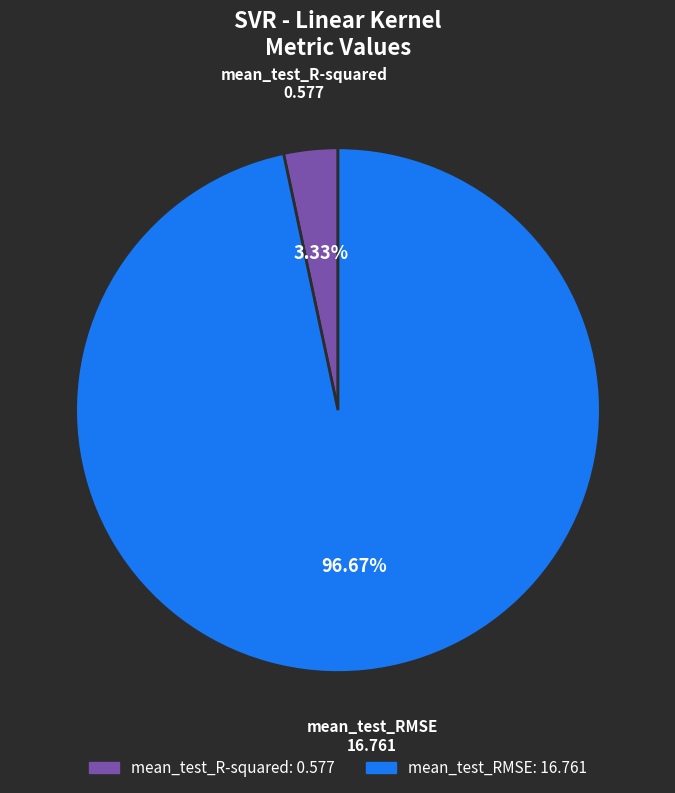

To the nearest percent, what is the average slice percentage?

50%